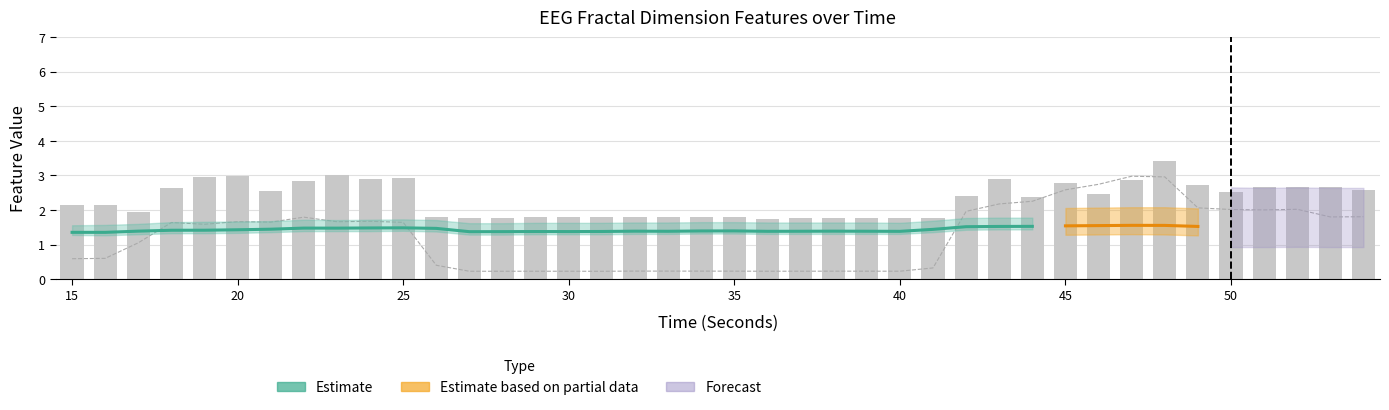

Reading left to right, what are all the values shown in this chart?

katz_fd_EEG: 15=2.2	16=2.1	17=2.0	18=2.6	19=2.9	20=3.0	21=2.6	22=2.8	23=3.0	24=2.9	25=2.9	26=1.8	27=1.8	28=1.8	29=1.8	30=1.8	31=1.8	32=1.8	33=1.8	34=1.8	35=1.8	36=1.7	37=1.8	38=1.8	39=1.8	40=1.8	41=1.8	42=2.4	43=2.9	44=2.4	45=2.8	46=2.5	47=2.9	48=3.4	49=2.7	50=2.5	51=2.7	52=2.7	53=2.7	54=2.6
hjorthMobility_EEG: 15=0.6	16=0.6	17=1.1	18=1.6	19=1.6	20=1.7	21=1.7	22=1.8	23=1.7	24=1.7	25=1.6	26=0.4	27=0.2	28=0.2	29=0.2	30=0.2	31=0.2	32=0.2	33=0.2	34=0.2	35=0.2	36=0.2	37=0.2	38=0.2	39=0.2	40=0.2	41=0.3	42=2.0	43=2.2	44=2.3	45=2.6	46=2.7	47=3.0	48=3.0	49=2.1	50=2.0	51=2.0	52=2.0	53=1.8	54=1.8